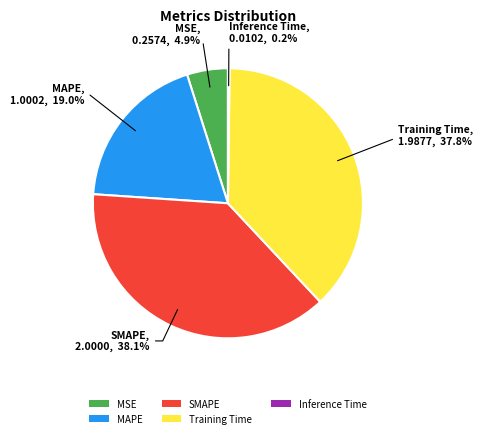

Does SMAPE represent more than half of the total?

No